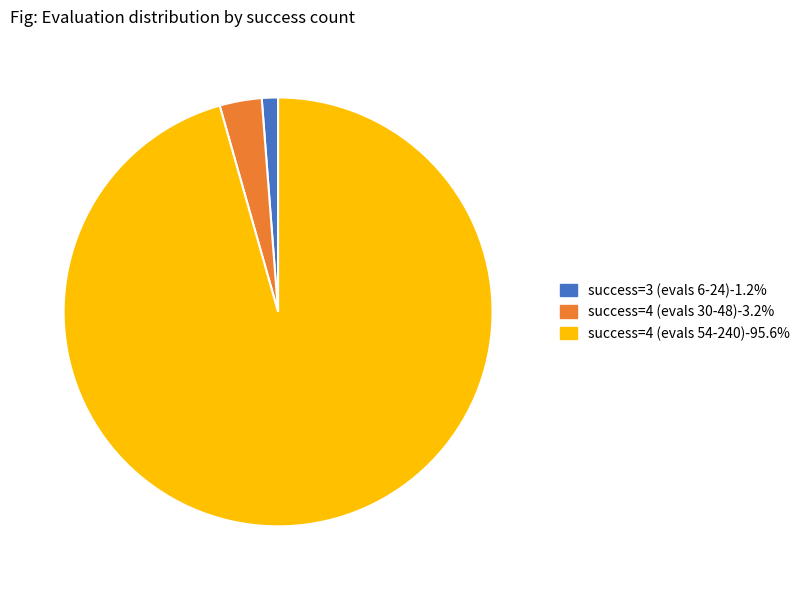

Is there any slice that represents more than half of the pie?

Yes